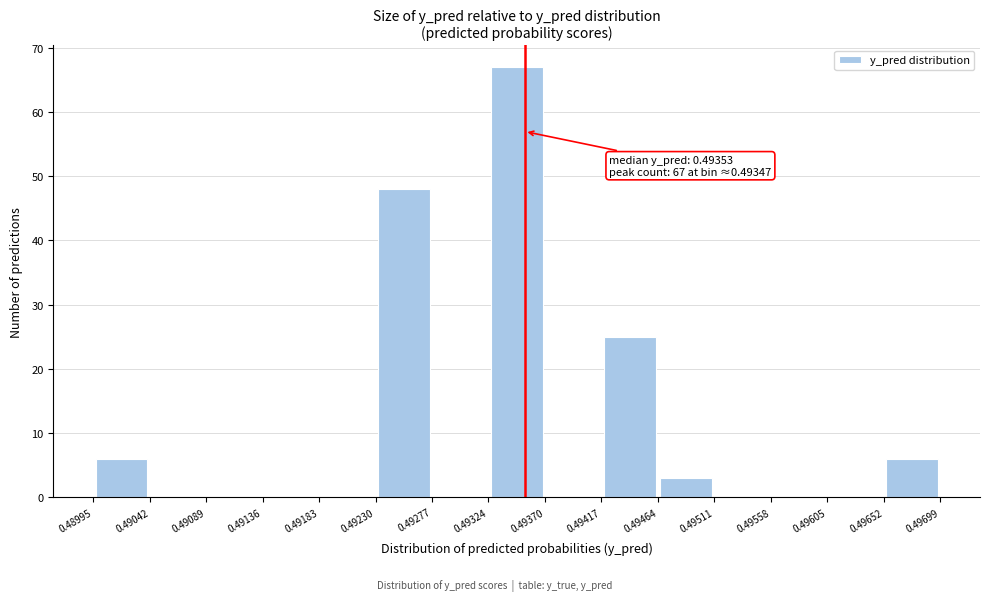

Over which range of the x-axis is the bar tallest?

0.49324 to 0.49370